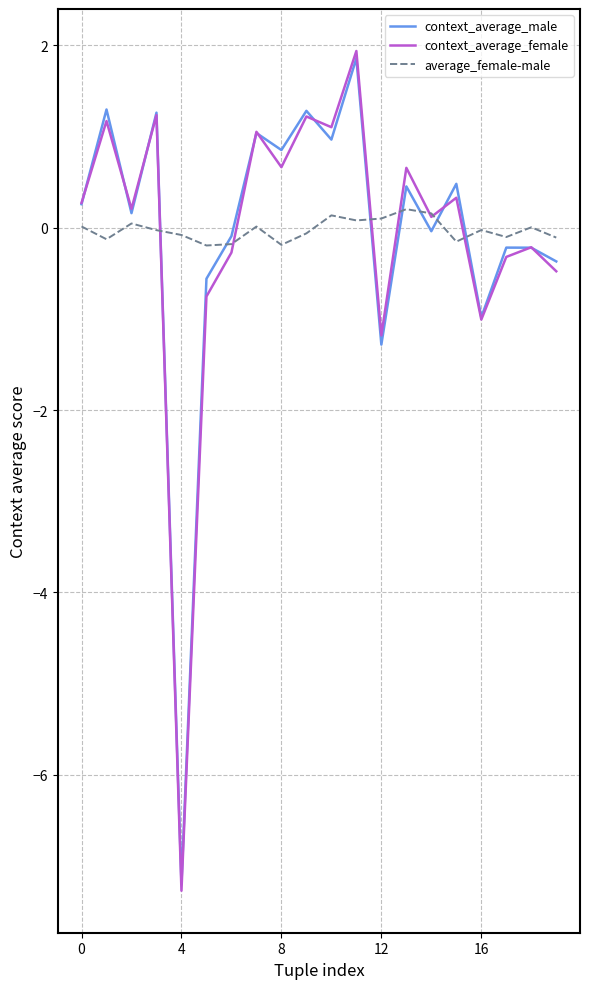

What is the difference between the maximum and second lowest values in the average_female-male series?

0.4